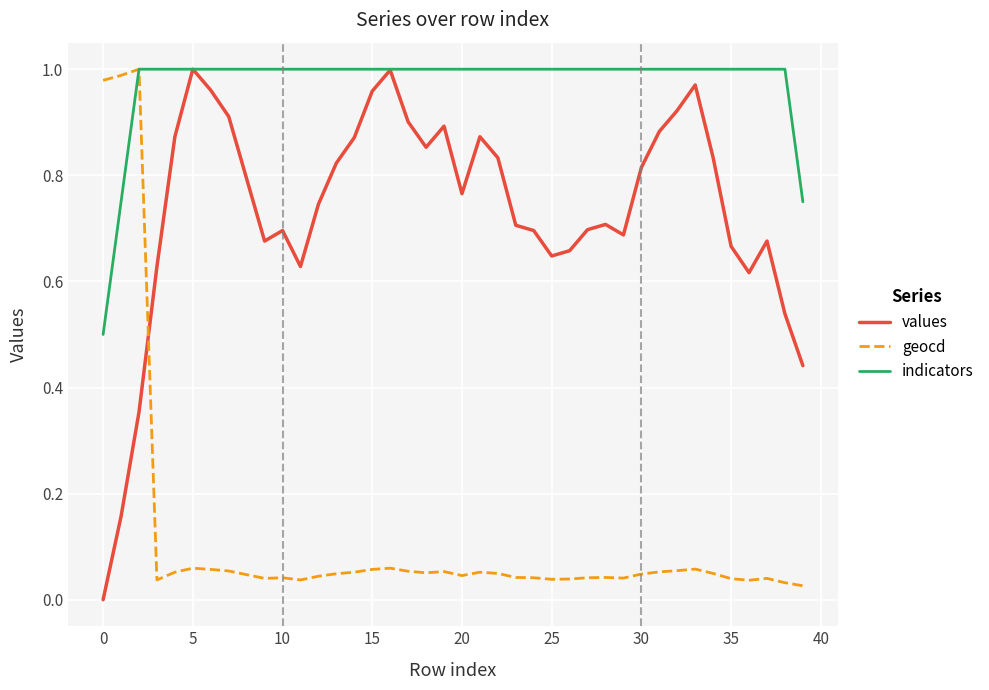

Rank the series by their average value, from highest to lowest.

indicators, values, geocd